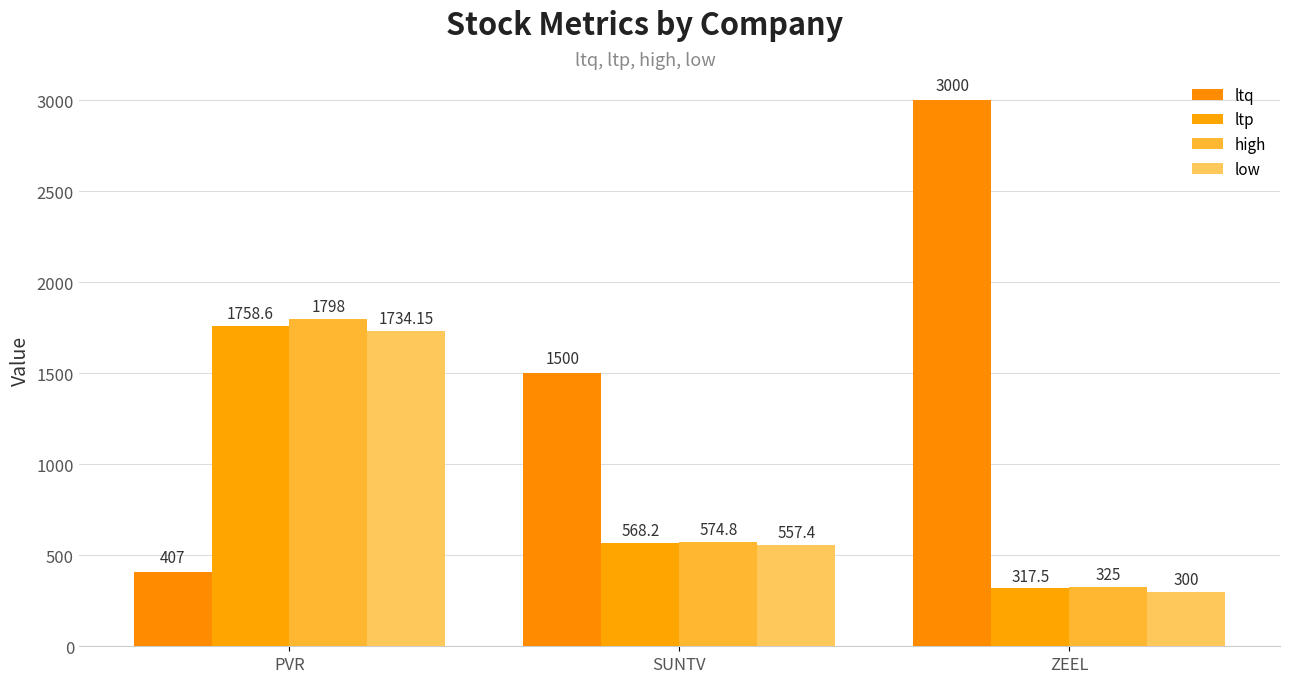

What is the value of the ltq bar at the 2nd from the left?

1500.0